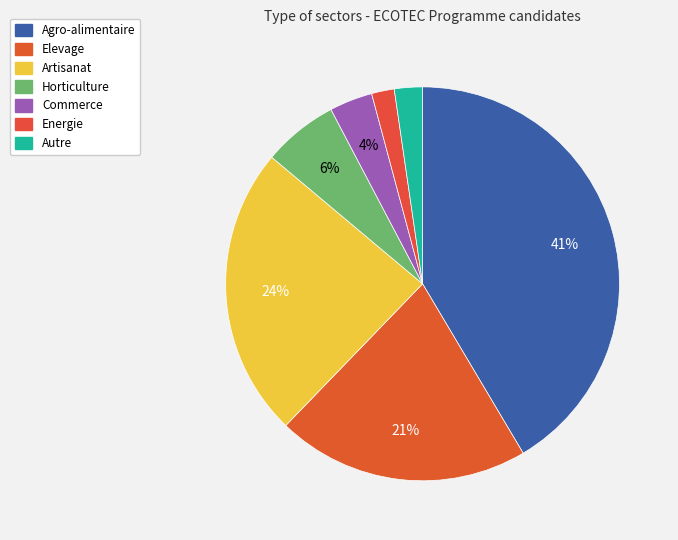

Is the sum of Autre and Elevage greater than half?

No